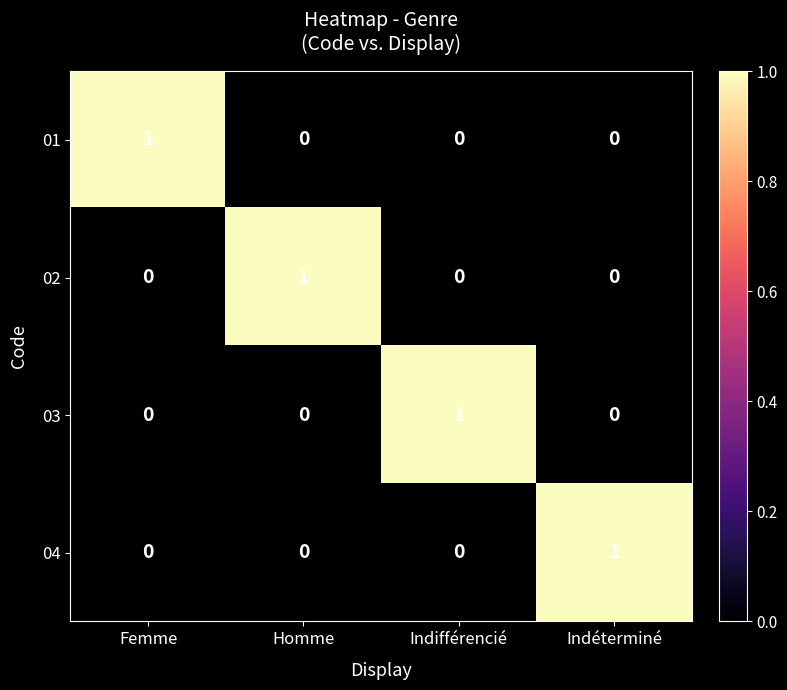

True or false: 01 has a value of 0 at Homme.

True